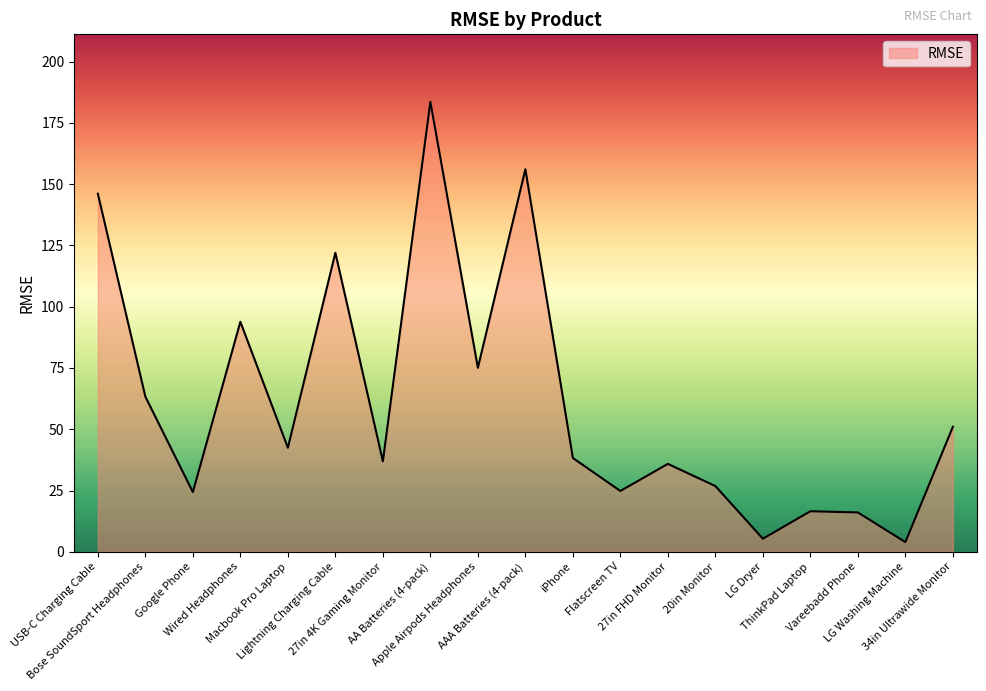

What is the smallest value displayed?

3.9